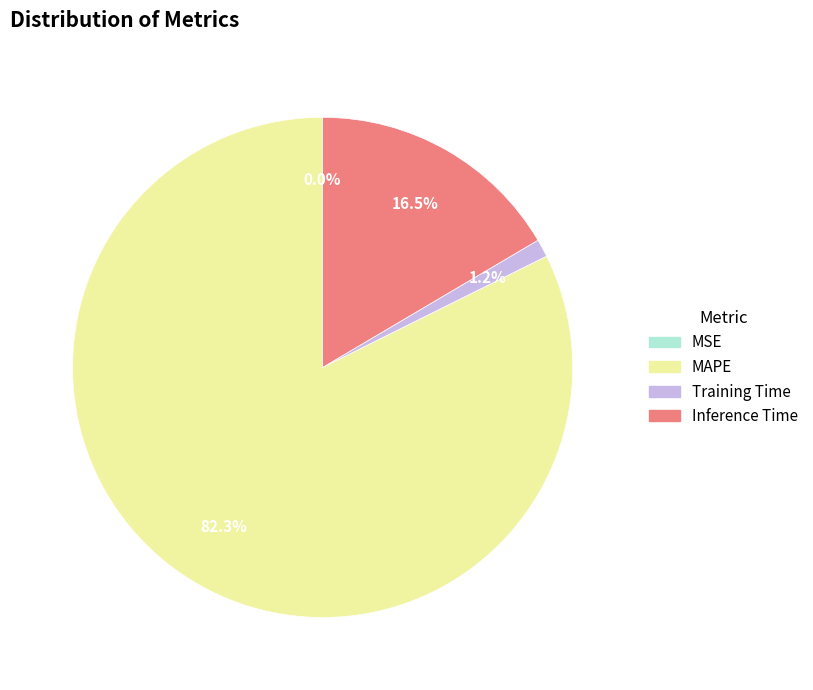

How much of the chart is everything except Training Time?

98.8%